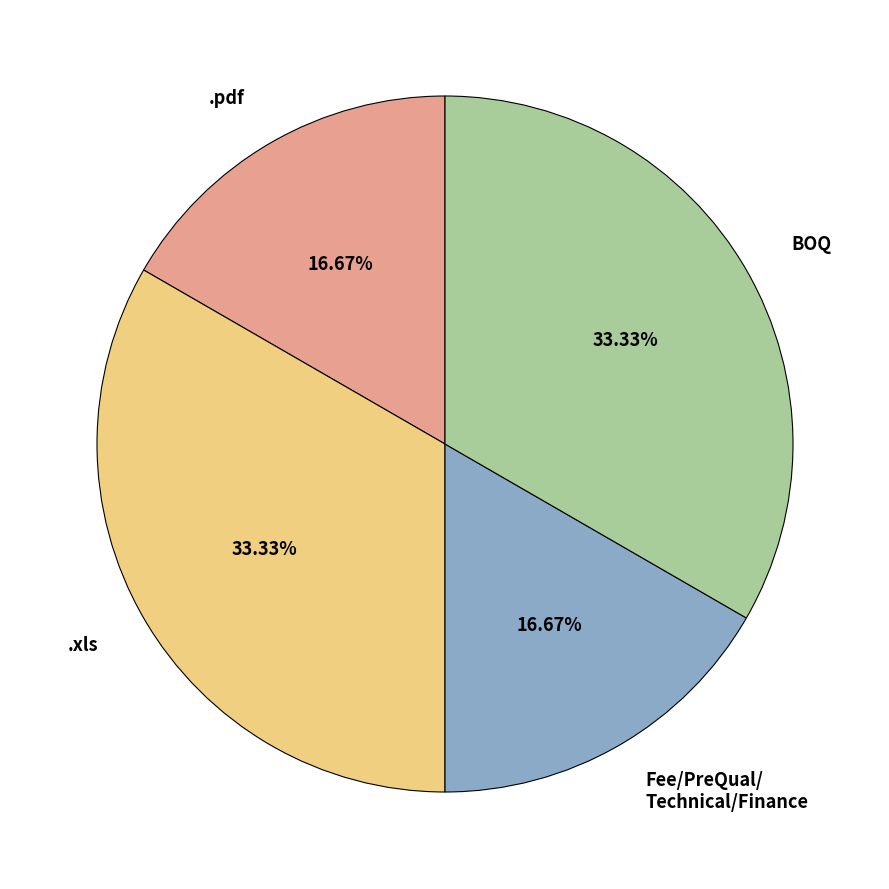

Does BOQ represent more than half of the total?

No